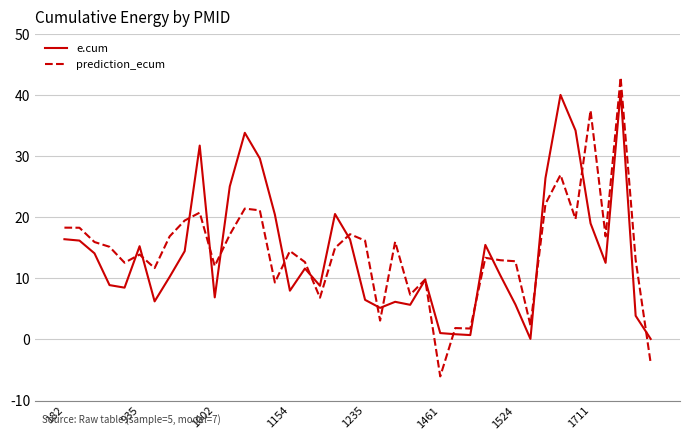

What is the greatest value displayed?

42.9